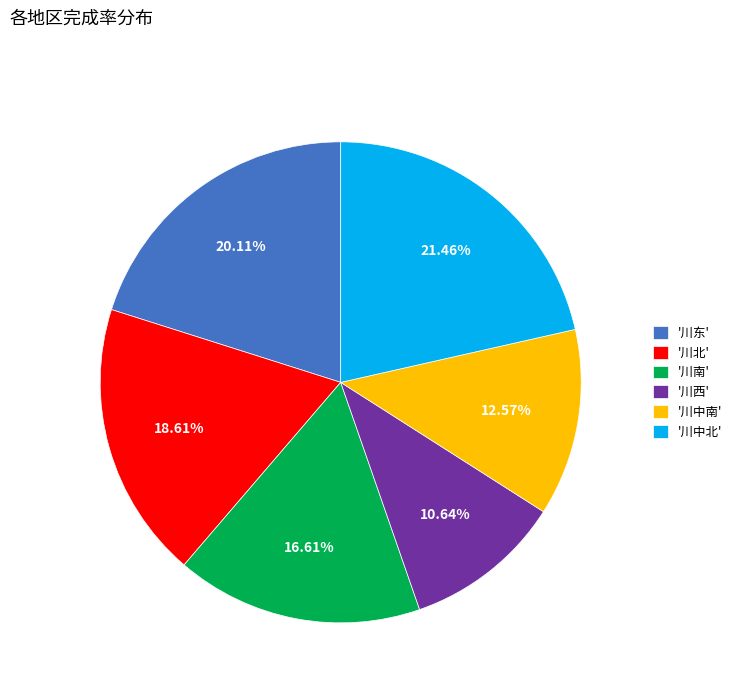

Is there any slice that represents more than half of the pie?

No